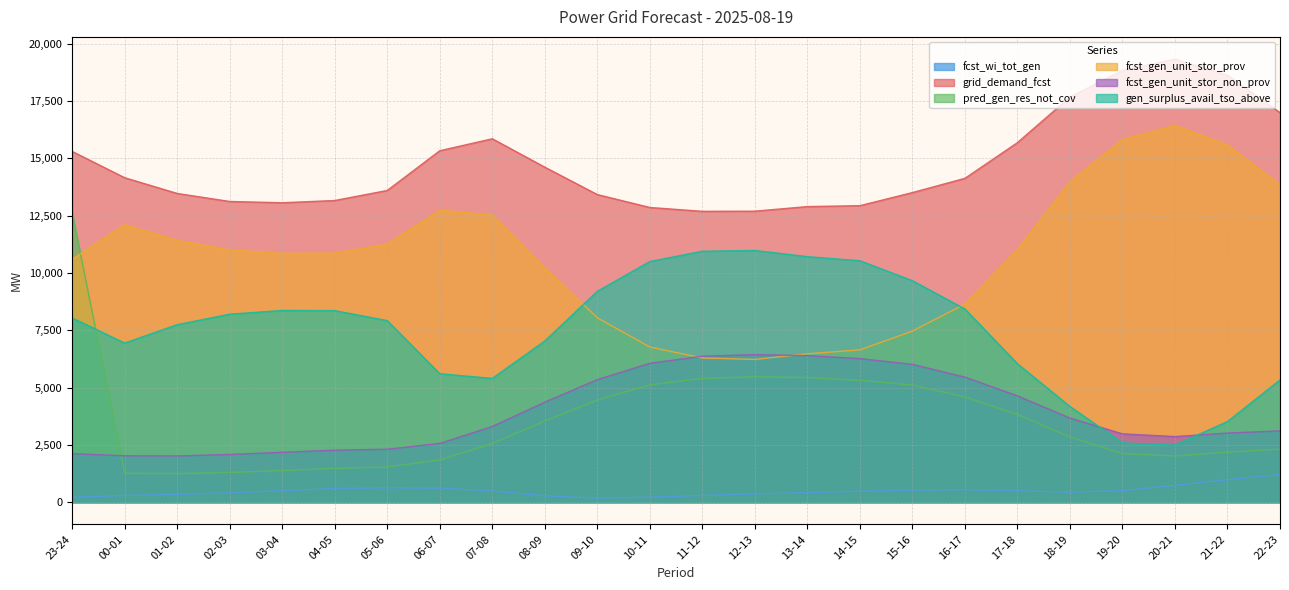

What is the total value across all series at 23-24?

48882